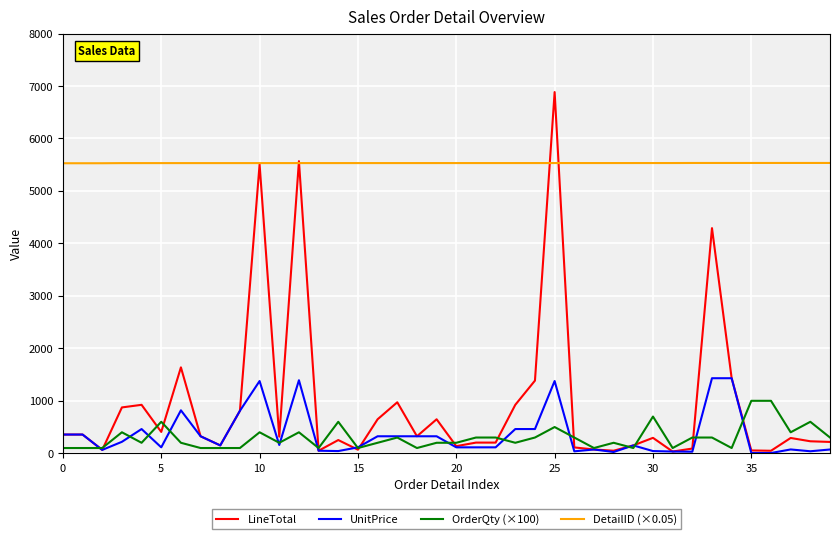

What is the difference between the maximum and minimum values in the LineTotal series?

6852.0